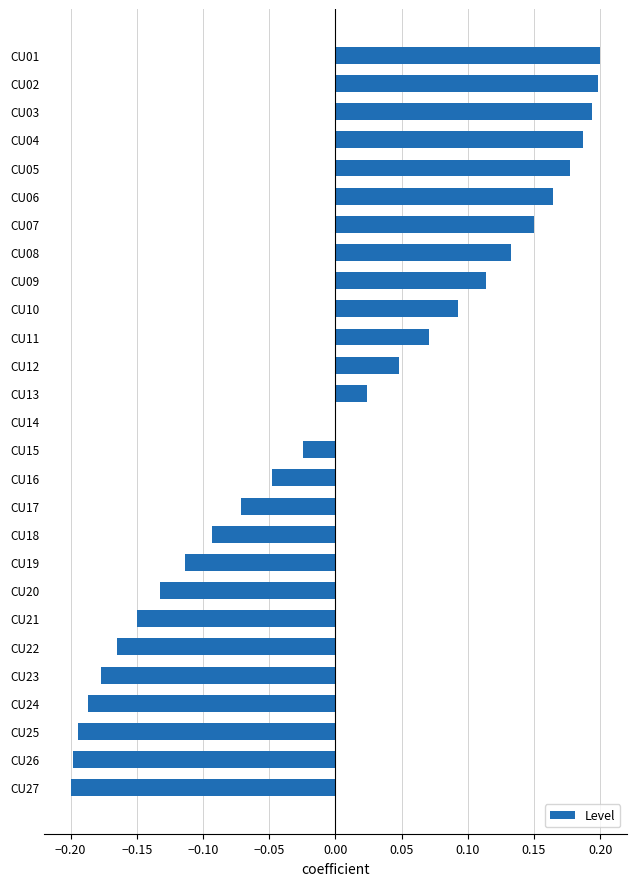

The value at CU01 is 0.1. True or false?

False